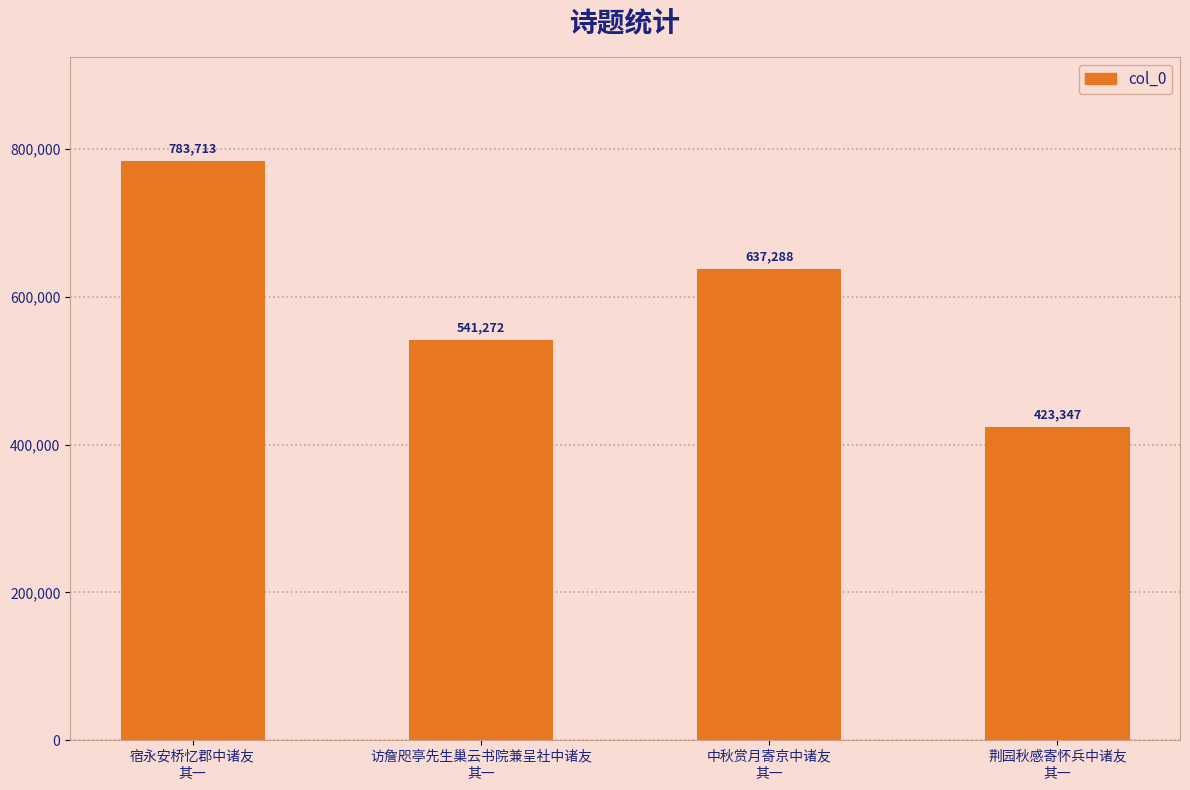

Does the chart contain any negative values?

No